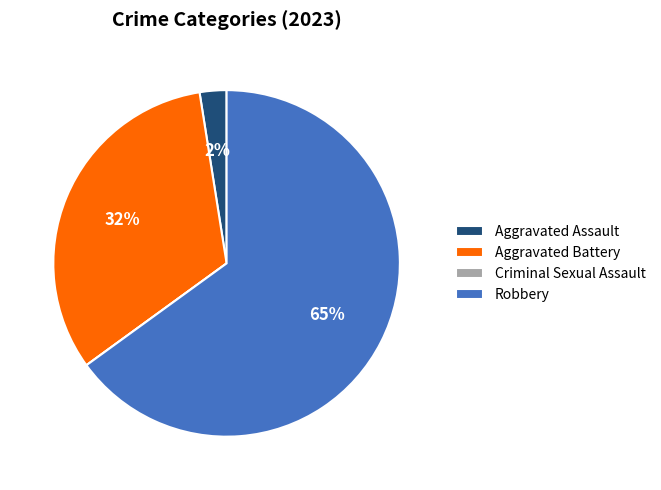

Is Robbery the majority of the pie?

Yes